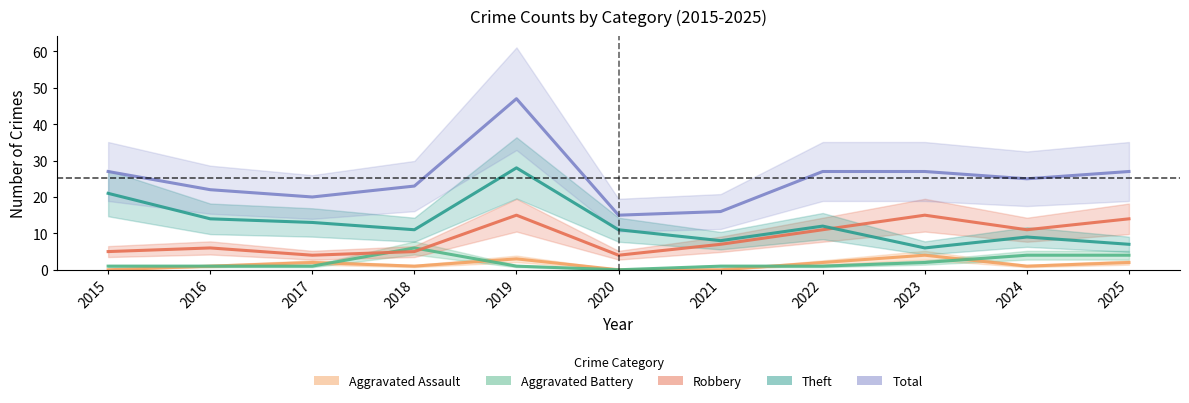

Is it true that Aggravated Assault equals -2 at 2015?

False